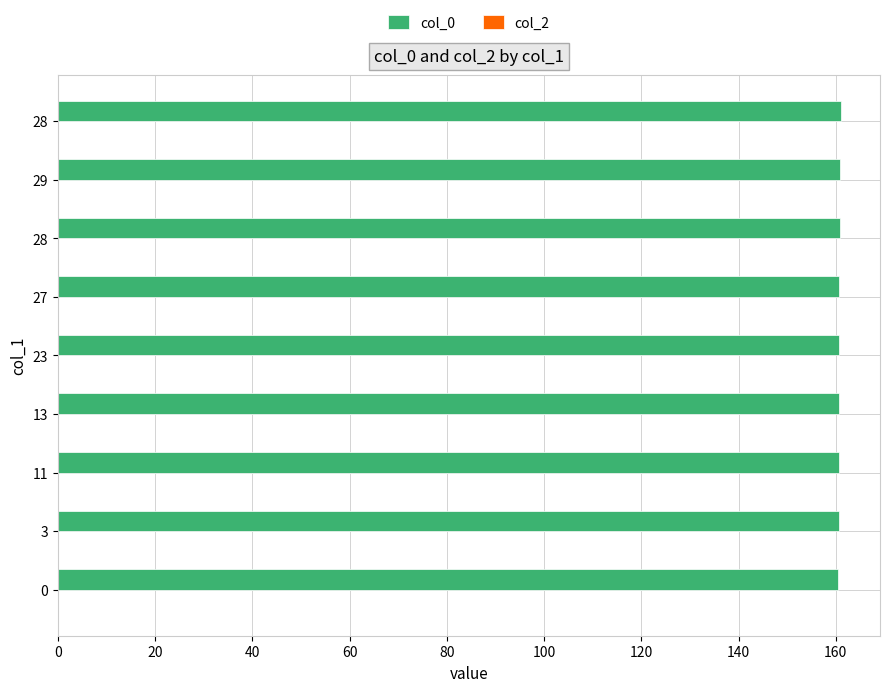

How many bars are there in total?

9